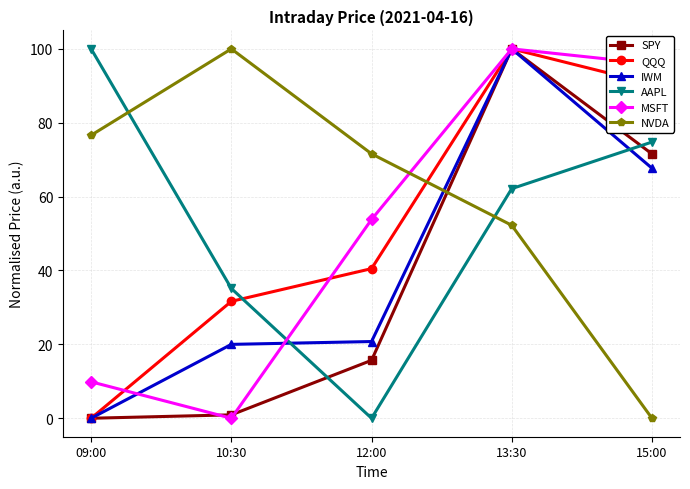

Reading left to right, extract all data points from this chart.

SPY: 09:00=0.0	10:30=0.9	12:00=15.7	13:30=100.0	15:00=71.6
QQQ: 09:00=0.0	10:30=31.6	12:00=40.5	13:30=100.0	15:00=90.5
IWM: 09:00=0.0	10:30=20.0	12:00=20.8	13:30=100.0	15:00=67.7
AAPL: 09:00=100.0	10:30=35.1	12:00=0.0	13:30=62.2	15:00=74.8
MSFT: 09:00=9.9	10:30=0.0	12:00=53.8	13:30=100.0	15:00=96.0
NVDA: 09:00=76.6	10:30=100.0	12:00=71.6	13:30=52.2	15:00=0.0